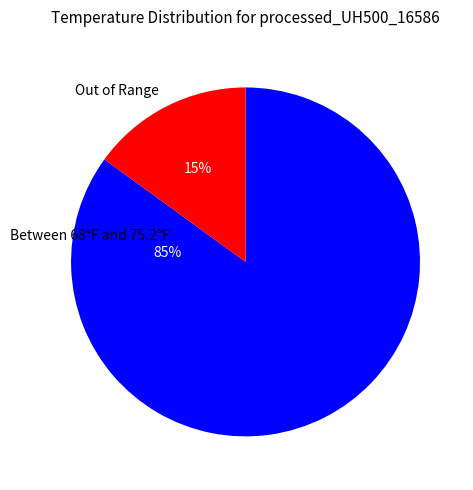

To the nearest percent, what is the average slice percentage?

50%